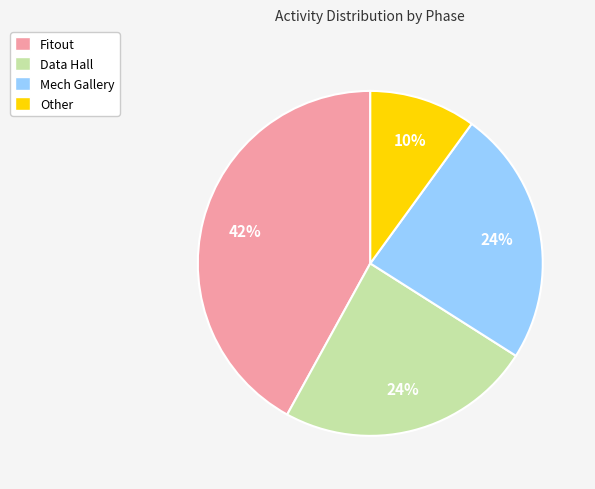

What is the smallest slice in the pie chart?

Other